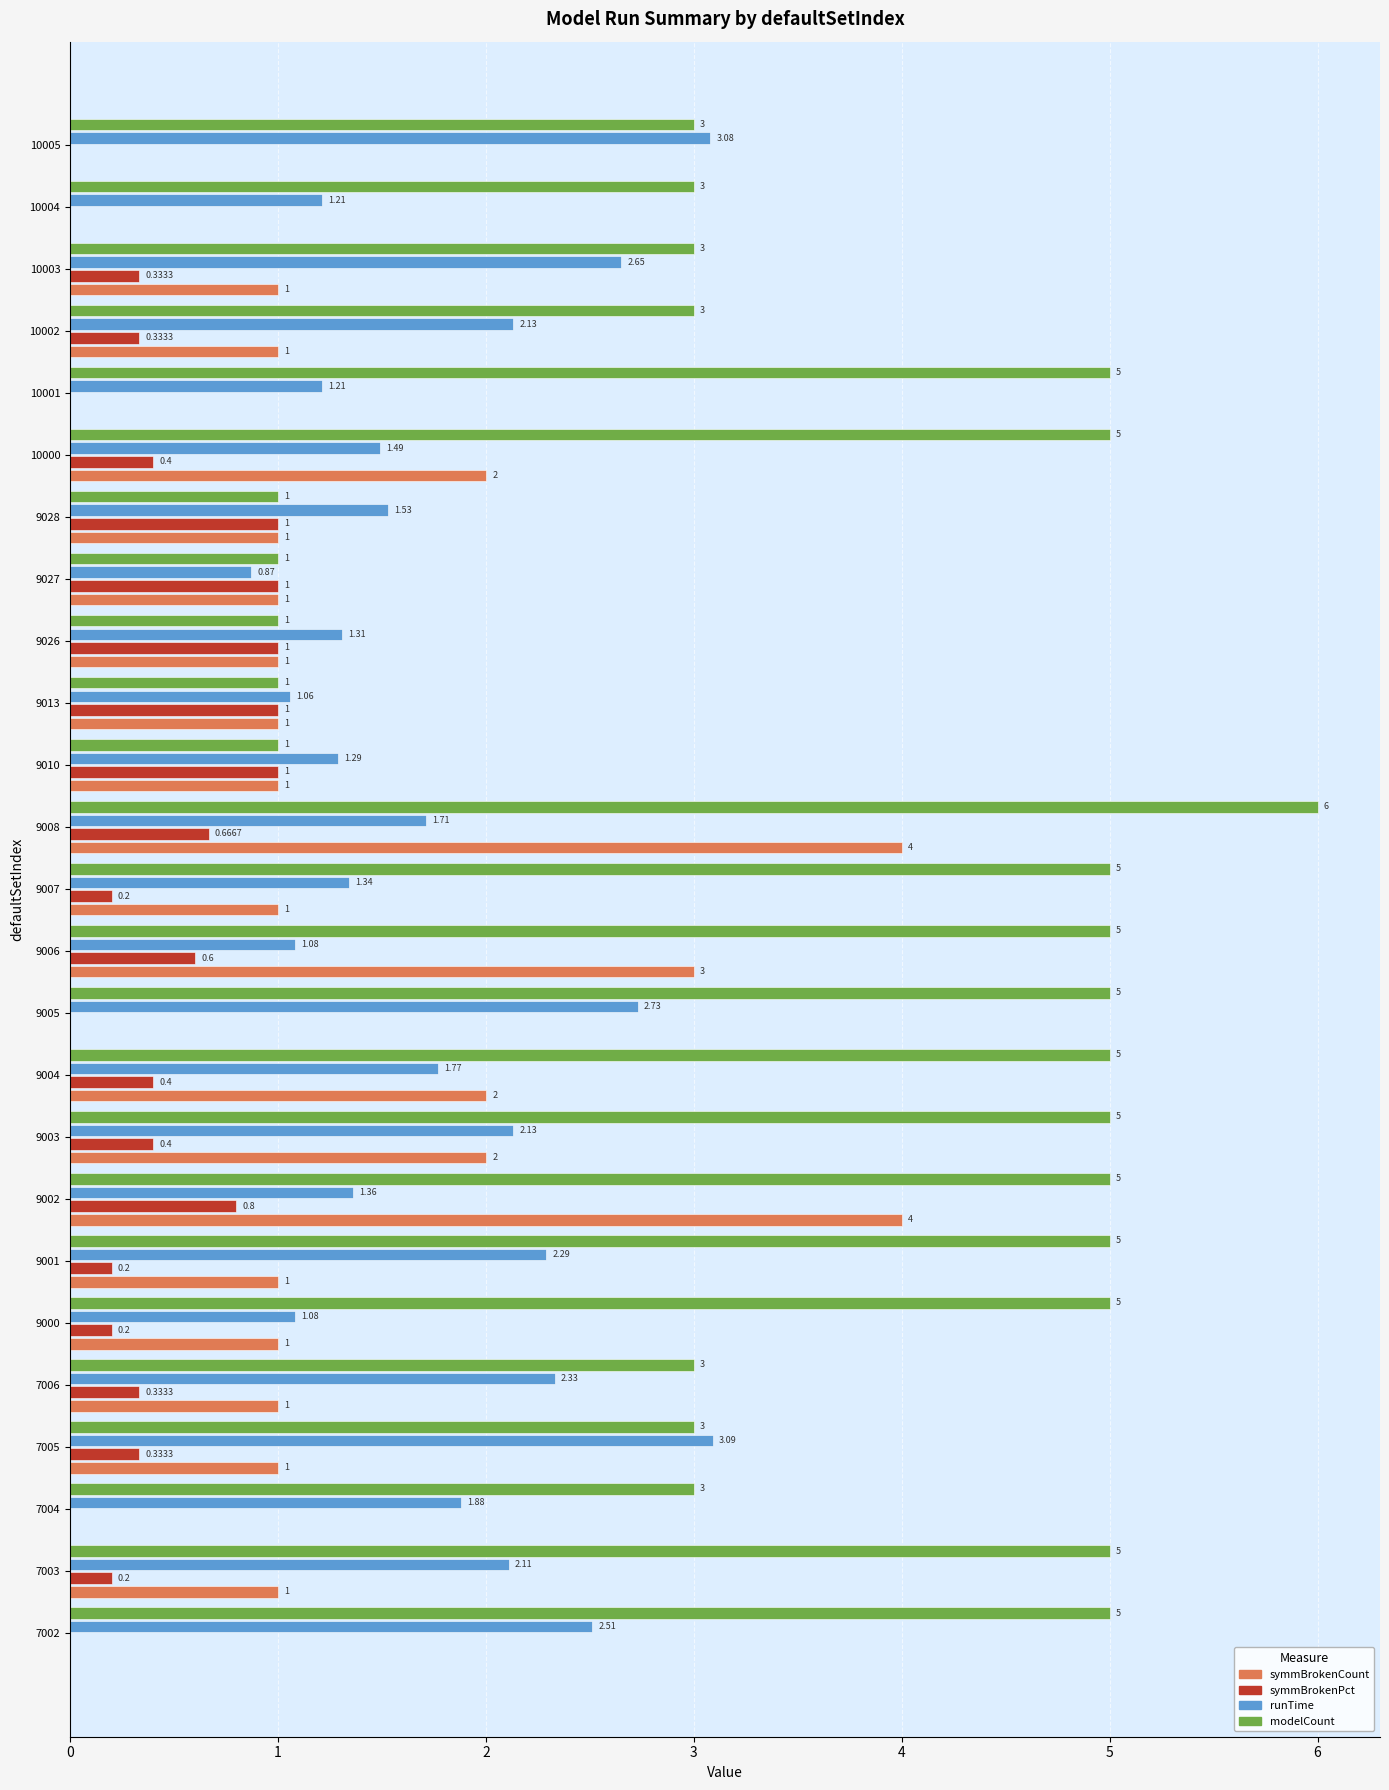

Which series has the largest total across all categories?

modelCount